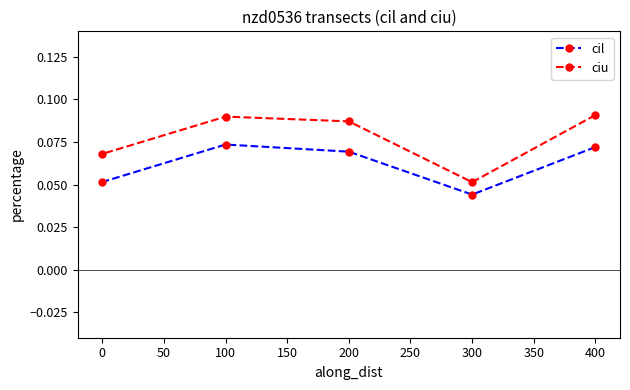

How many lines are shown in the chart?

2